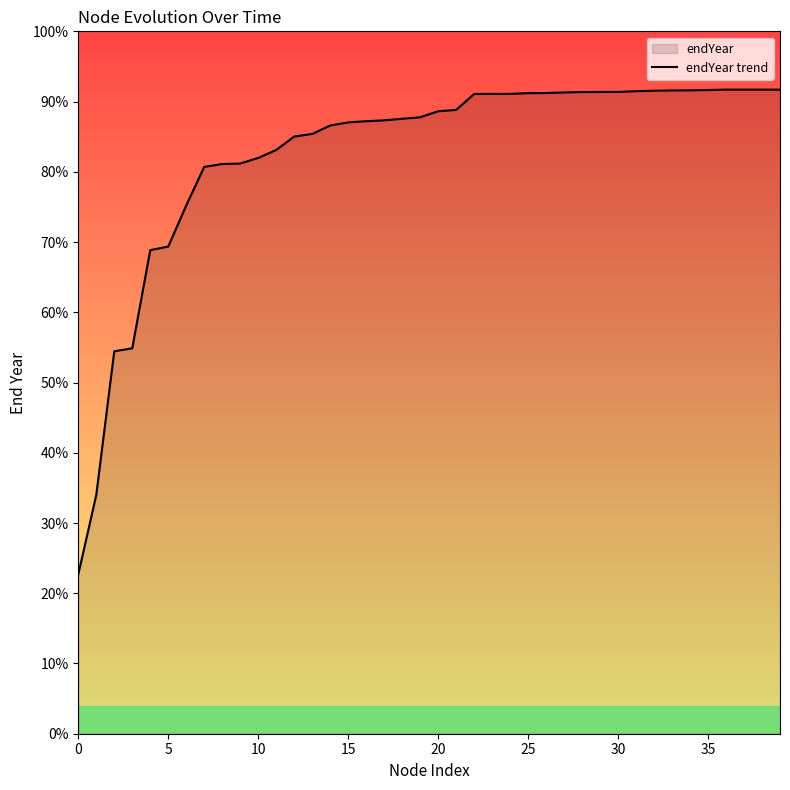

Does the chart display data point markers on the line(s)?

No